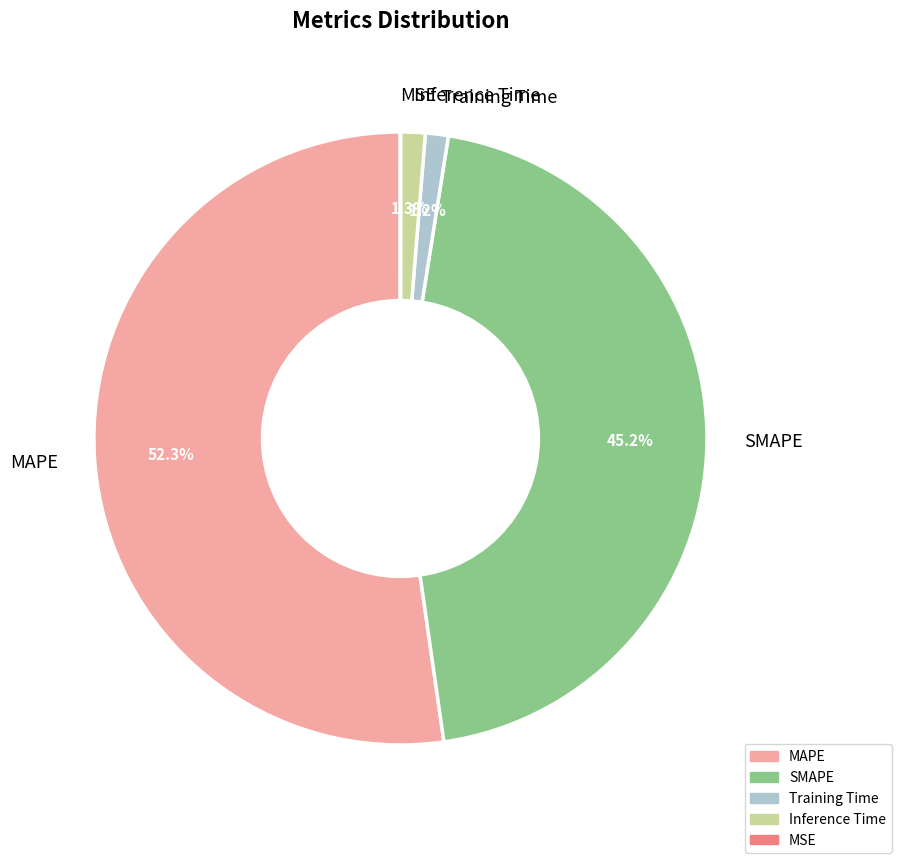

What portion of the pie excludes Inference Time?

98.7%